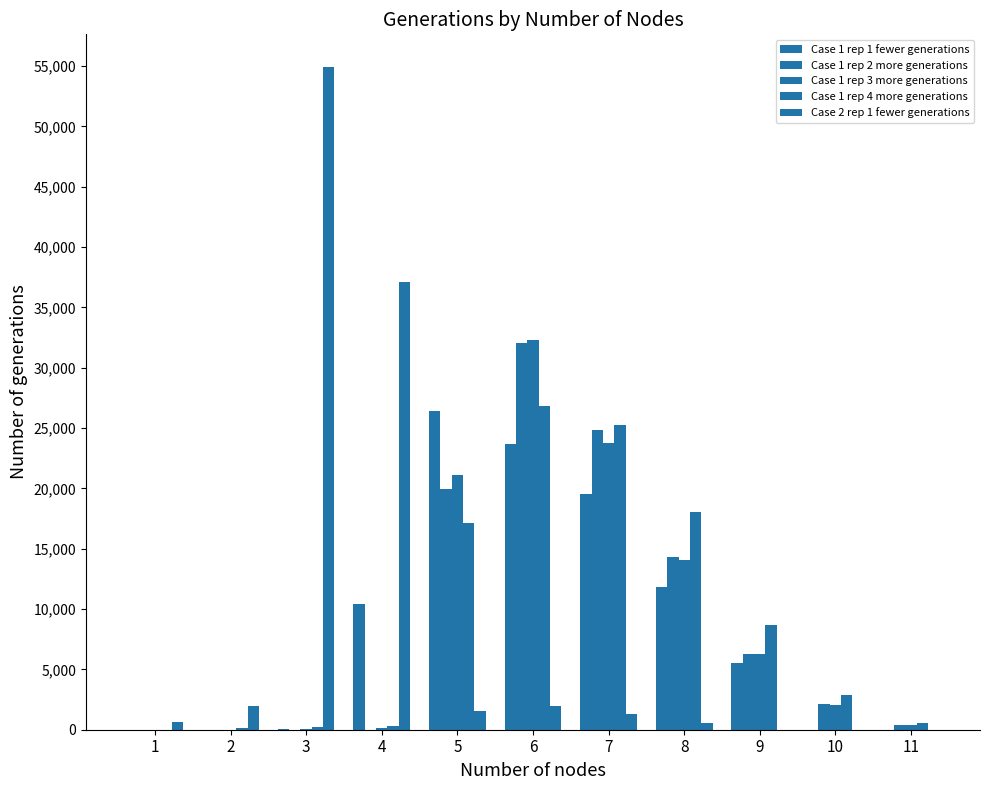

Read the Case 1 rep 1 fewer generations value at 5, to the nearest 50.

26400